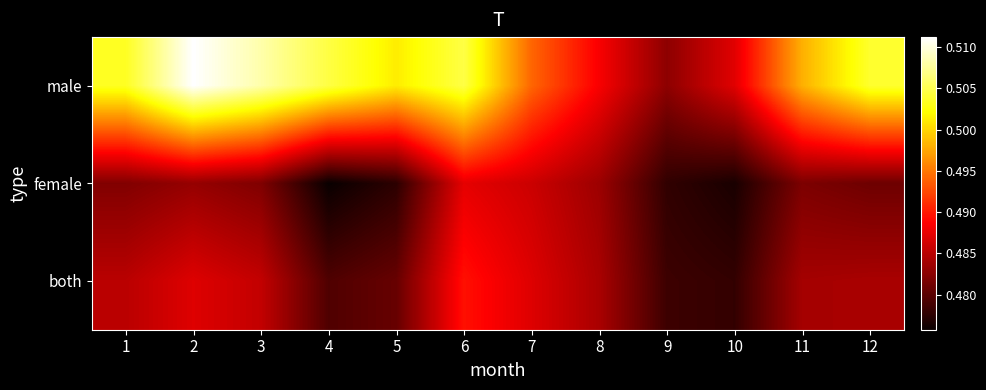

Reading left to right, what are all the values shown in this chart?

male: 1=0.5	2=0.5	3=0.5	4=0.5	5=0.5	6=0.5	7=0.5	8=0.5	9=0.5	10=0.5	11=0.5	12=0.5
female: 1=0.5	2=0.5	3=0.5	4=0.5	5=0.5	6=0.5	7=0.5	8=0.5	9=0.5	10=0.5	11=0.5	12=0.5
both: 1=0.5	2=0.5	3=0.5	4=0.5	5=0.5	6=0.5	7=0.5	8=0.5	9=0.5	10=0.5	11=0.5	12=0.5